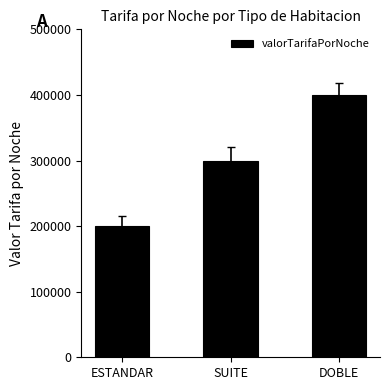

What is the sum of all values?

900000